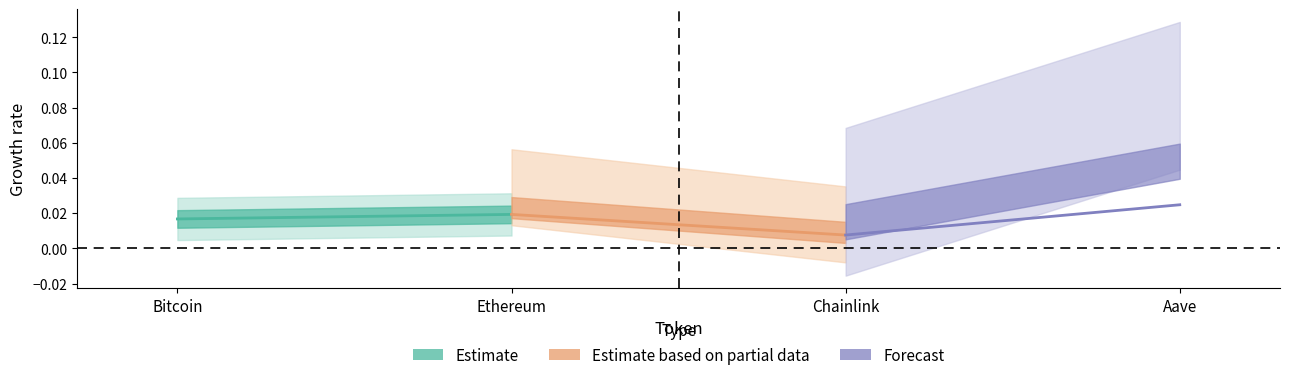

At which category is the sum across all series the highest?

Ethereum